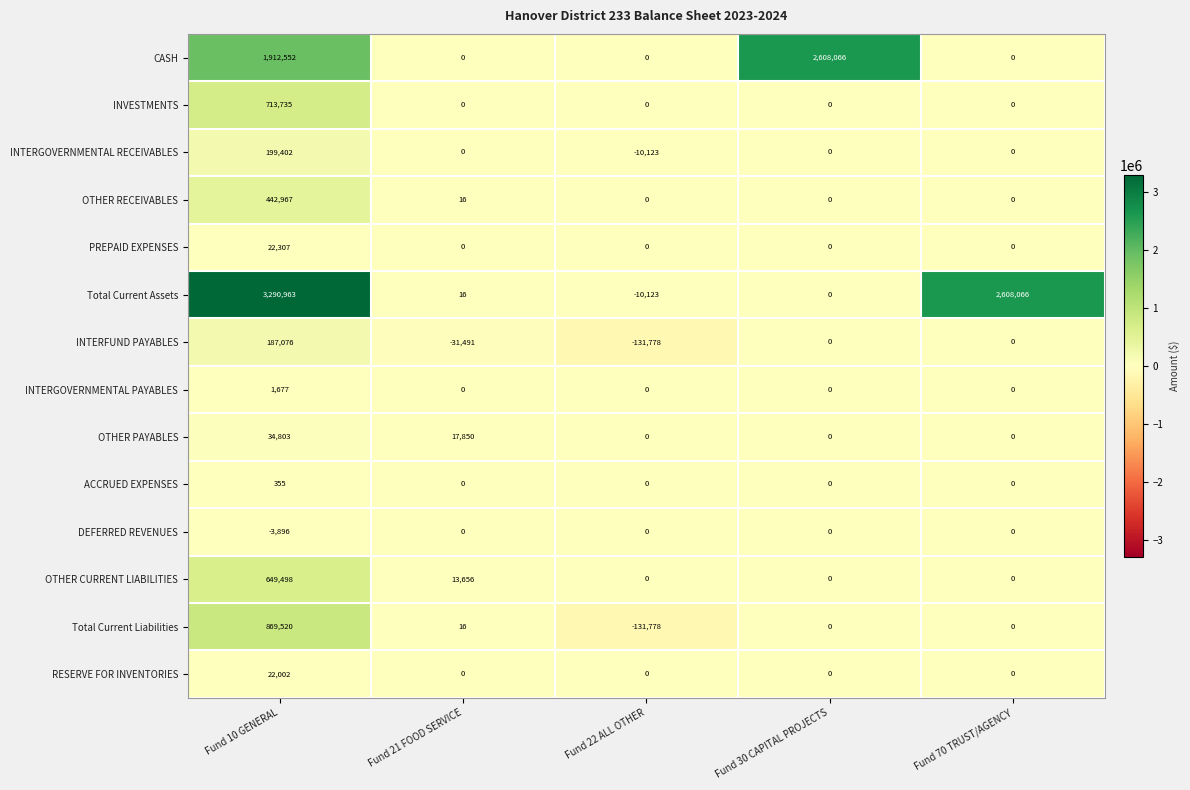

Is it true that CASH equals 1090920 at Fund 70 TRUST/AGENCY?

False